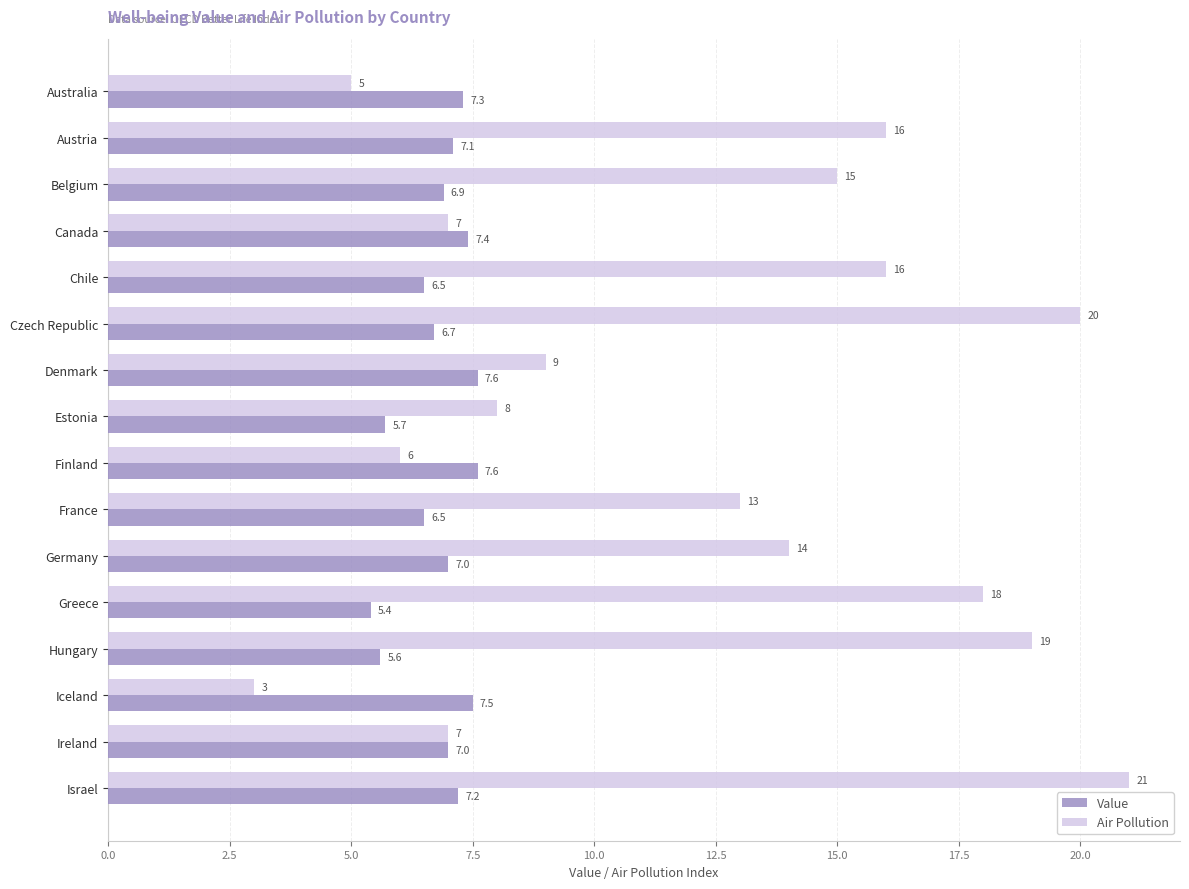

Which series has the widest spread of values?

Air Pollution